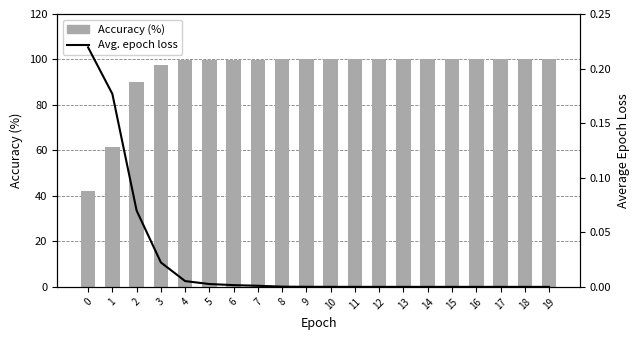

Count the number of categories in the chart.

20